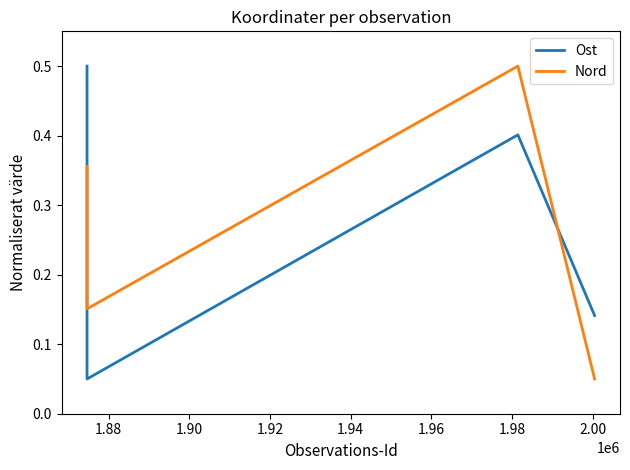

What is the greatest value displayed?

0.5